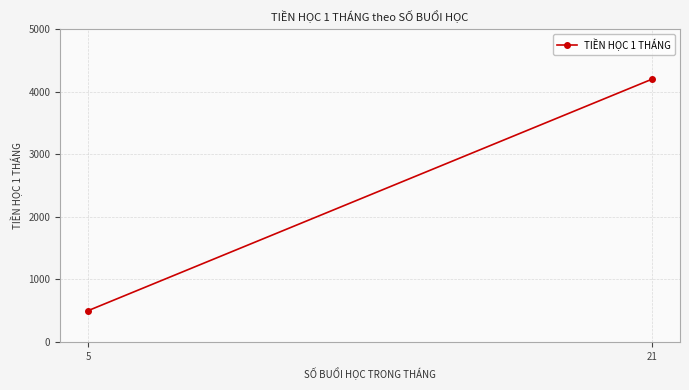

Rank the categories by value from highest to lowest.

21, 5